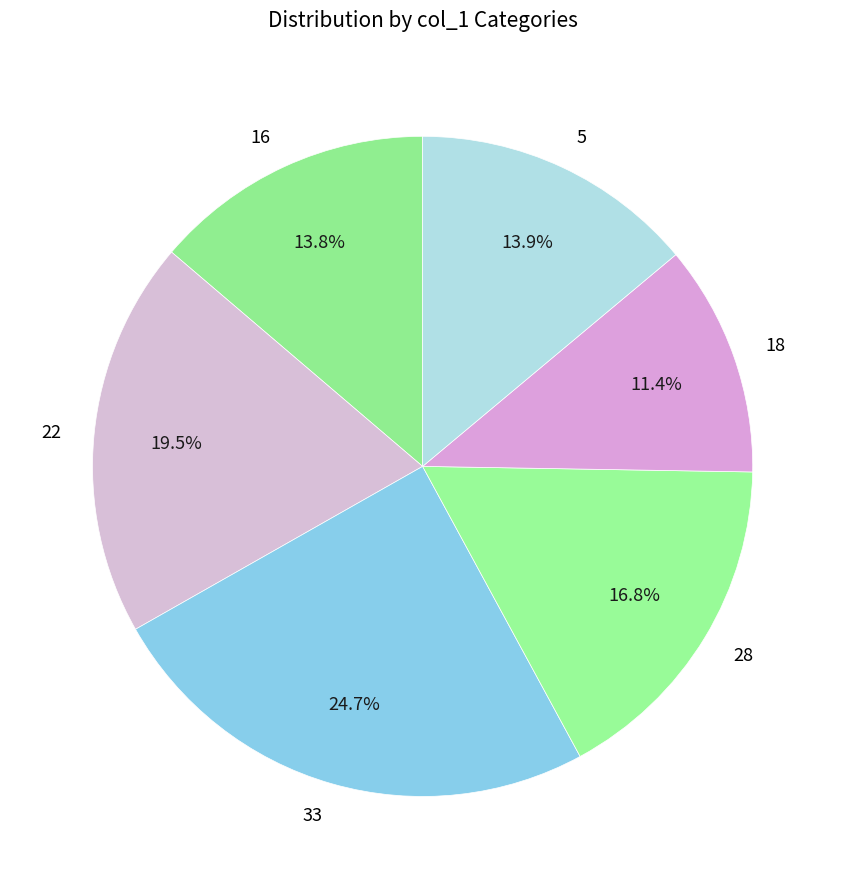

True or false: 16 accounts for 14% of the total.

True